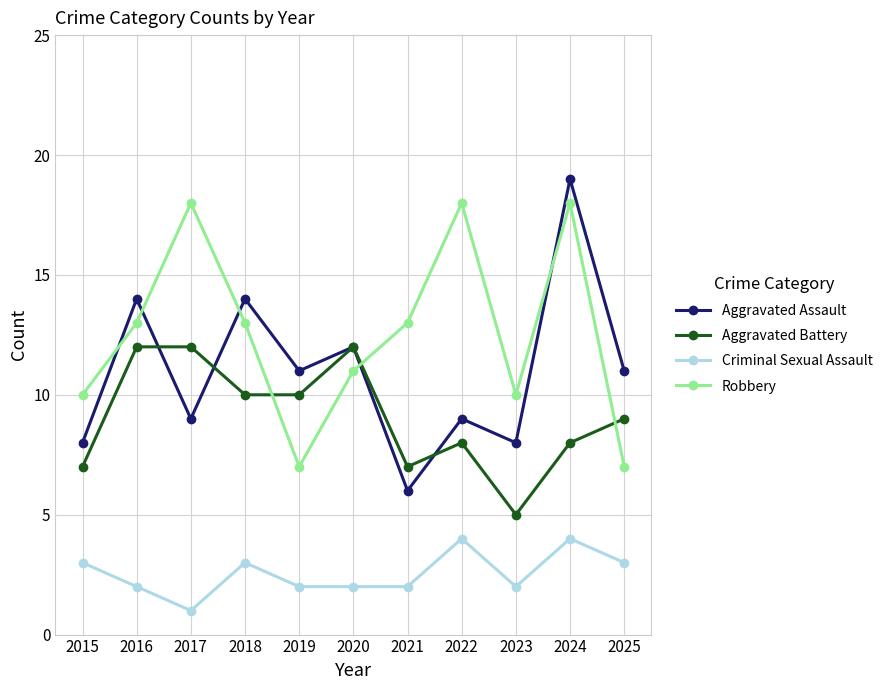

Which series has the widest spread of values?

Aggravated Assault